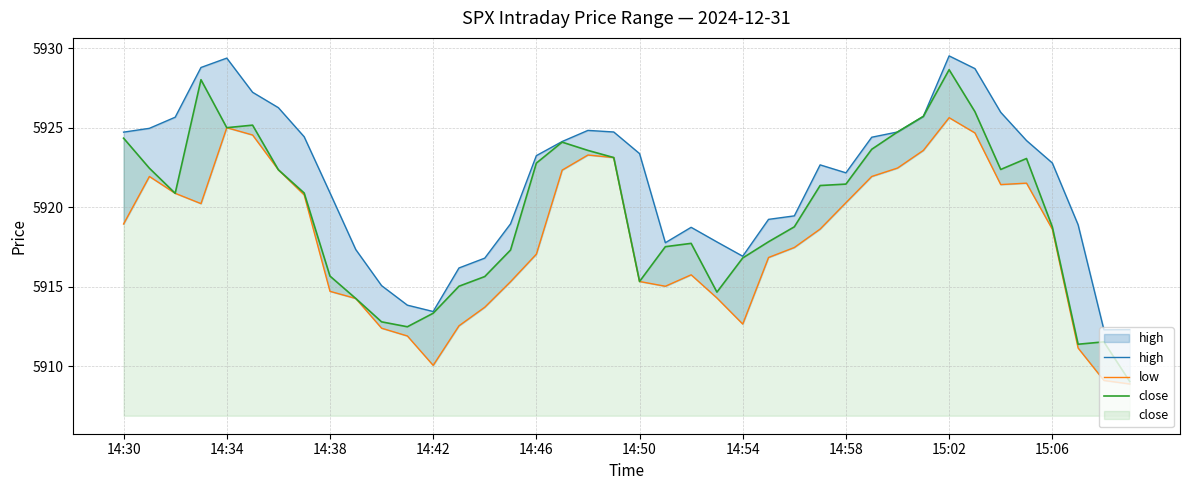

True or false: low and high cross at least once.

False